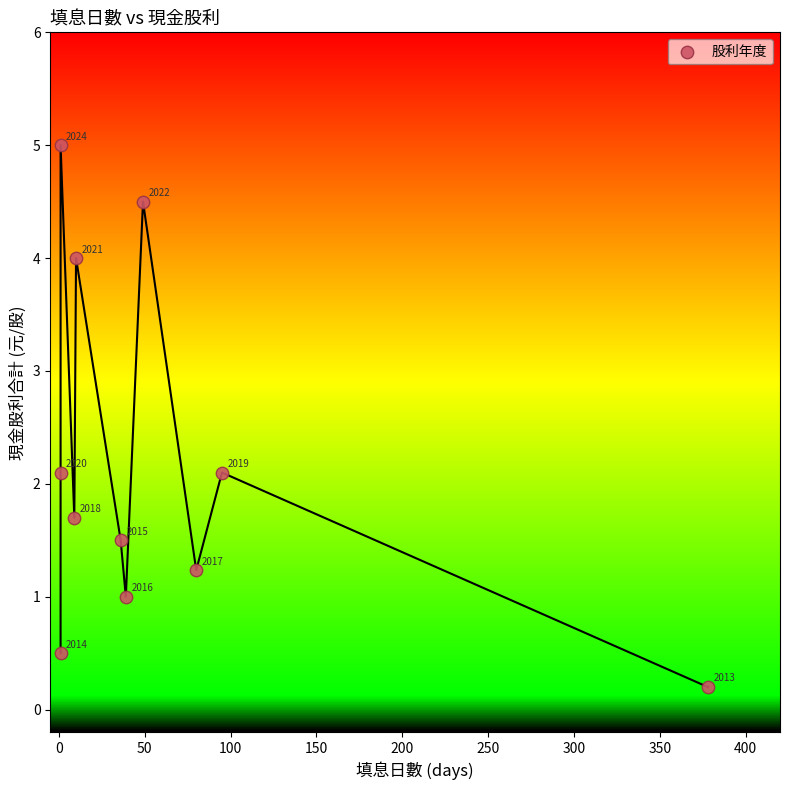

What Y value in the scatter plot is closest to 2?

2.1